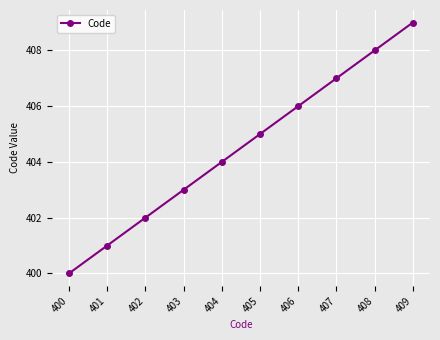

The value at 408 is 408. True or false?

True